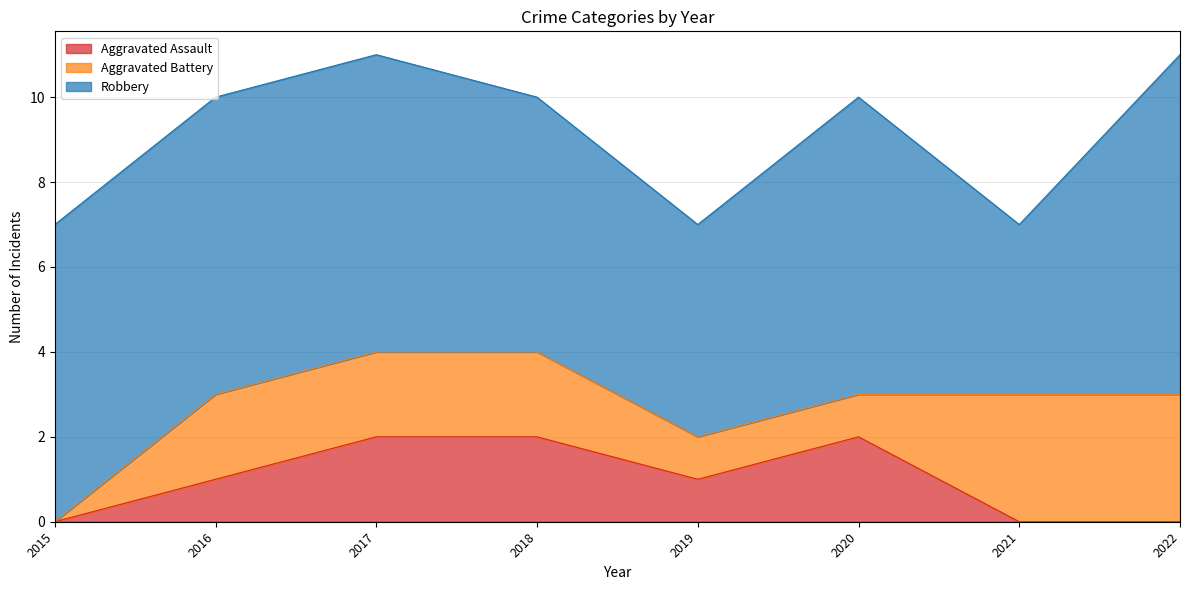

Reading left to right, list all the values displayed in this chart.

Aggravated Assault: 2015=0	2016=1	2017=2	2018=2	2019=1	2020=2	2021=0	2022=0
Aggravated Battery: 2015=0	2016=2	2017=2	2018=2	2019=1	2020=1	2021=3	2022=3
Robbery: 2015=7	2016=7	2017=7	2018=6	2019=5	2020=7	2021=4	2022=8